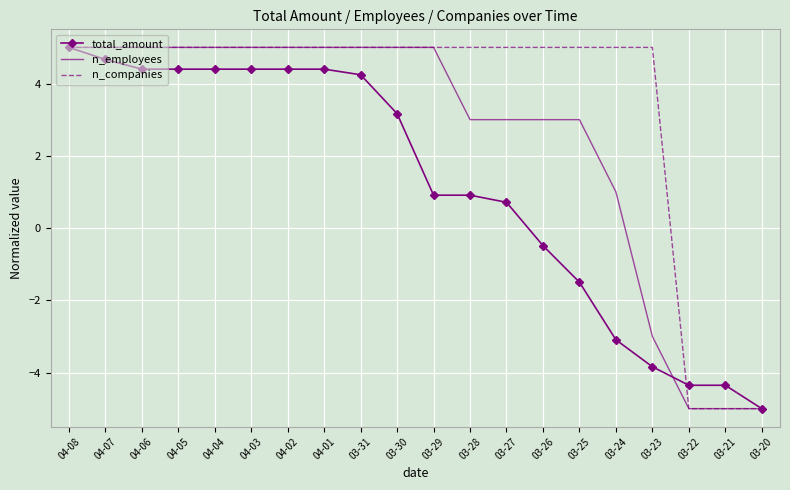

Reading left to right, transcribe all the data shown in this chart.

total_amount: 5.0	4.7	4.4	4.4	4.4	4.4	4.4	4.4	4.2	3.2	0.9	0.9	0.7	-0.5	-1.5	-3.1	-3.8	-4.4	-4.4	-5.0
n_employees: 5.0	5.0	5.0	5.0	5.0	5.0	5.0	5.0	5.0	5.0	5.0	3.0	3.0	3.0	3.0	1.0	-3.0	-5.0	-5.0	-5.0
n_companies: 5.0	5.0	5.0	5.0	5.0	5.0	5.0	5.0	5.0	5.0	5.0	5.0	5.0	5.0	5.0	5.0	5.0	-5.0	-5.0	-5.0